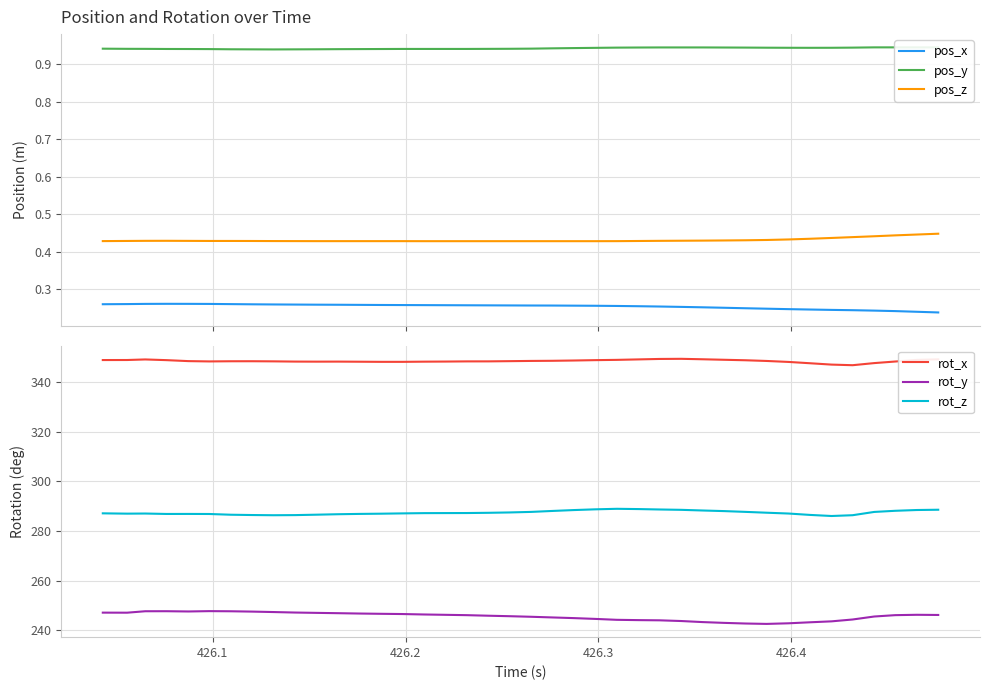

Reading left to right, list all the values displayed in this chart.

pos_x: 0.3	0.3	0.3	0.3	0.3	0.3	0.3	0.3	0.3	0.3	0.3	0.3	0.3	0.3	0.3	0.3	0.3	0.3	0.3	0.3	0.3	0.3	0.3	0.3	0.3	0.3	0.3	0.3	0.3	0.3	0.2	0.2	0.2	0.2	0.2	0.2	0.2	0.2	0.2	0.2
pos_y: 0.9	0.9	0.9	0.9	0.9	0.9	0.9	0.9	0.9	0.9	0.9	0.9	0.9	0.9	0.9	0.9	0.9	0.9	0.9	0.9	0.9	0.9	0.9	0.9	0.9	0.9	0.9	0.9	0.9	0.9	0.9	0.9	0.9	0.9	0.9	0.9	0.9	0.9	0.9	0.9
pos_z: 0.4	0.4	0.4	0.4	0.4	0.4	0.4	0.4	0.4	0.4	0.4	0.4	0.4	0.4	0.4	0.4	0.4	0.4	0.4	0.4	0.4	0.4	0.4	0.4	0.4	0.4	0.4	0.4	0.4	0.4	0.4	0.4	0.4	0.4	0.4	0.4	0.4	0.4	0.4	0.4
rot_x: 349.0	349.0	349.3	349.0	348.6	348.5	348.5	348.5	348.5	348.4	348.4	348.4	348.3	348.3	348.3	348.4	348.4	348.5	348.5	348.6	348.7	348.7	348.8	349.0	349.1	349.3	349.5	349.5	349.3	349.1	348.9	348.6	348.2	347.7	347.2	346.9	347.8	348.4	349.1	349.3
rot_y: 247.1	247.1	247.6	247.7	247.5	247.7	247.6	247.5	247.3	247.1	247.0	246.9	246.7	246.6	246.5	246.3	246.2	246.1	245.8	245.6	245.4	245.1	244.9	244.5	244.2	244.1	244.0	243.7	243.3	242.9	242.7	242.5	242.8	243.2	243.6	244.3	245.5	246.1	246.2	246.1
rot_z: 287.1	287.0	287.1	286.9	286.9	286.9	286.6	286.5	286.4	286.4	286.6	286.8	286.9	287.0	287.1	287.2	287.3	287.3	287.4	287.5	287.7	288.1	288.5	288.8	289.0	288.9	288.7	288.6	288.3	288.1	287.7	287.4	287.1	286.5	286.1	286.4	287.7	288.2	288.5	288.6